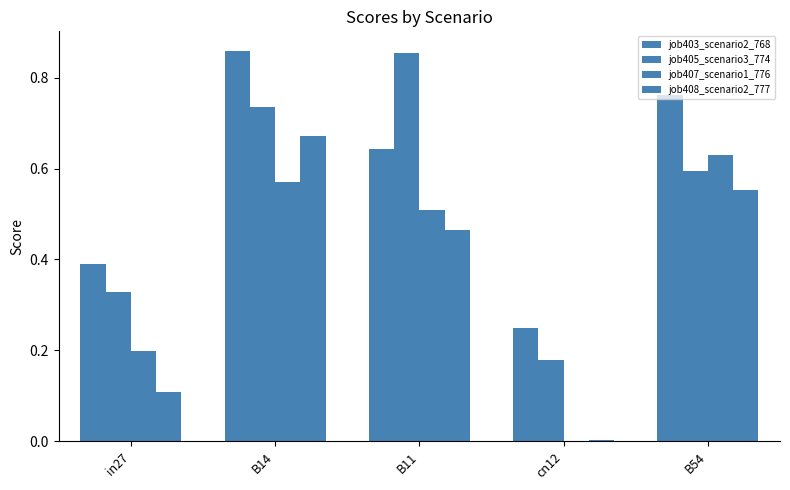

Is the value of job408_scenario2_777 at B14 greater than the value of job403_scenario2_768 at B14?

No